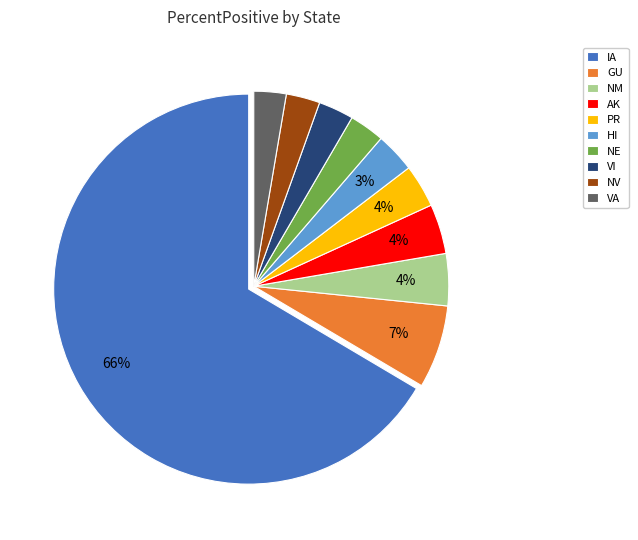

Which slice is the largest?

IA